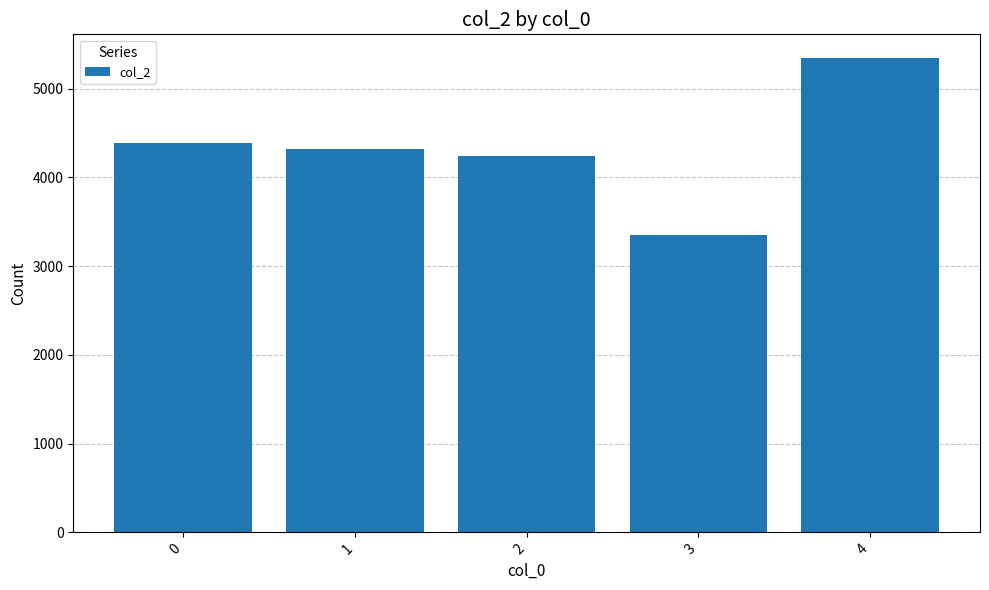

The chart shows a value of 4324 at 1. True or false?

True